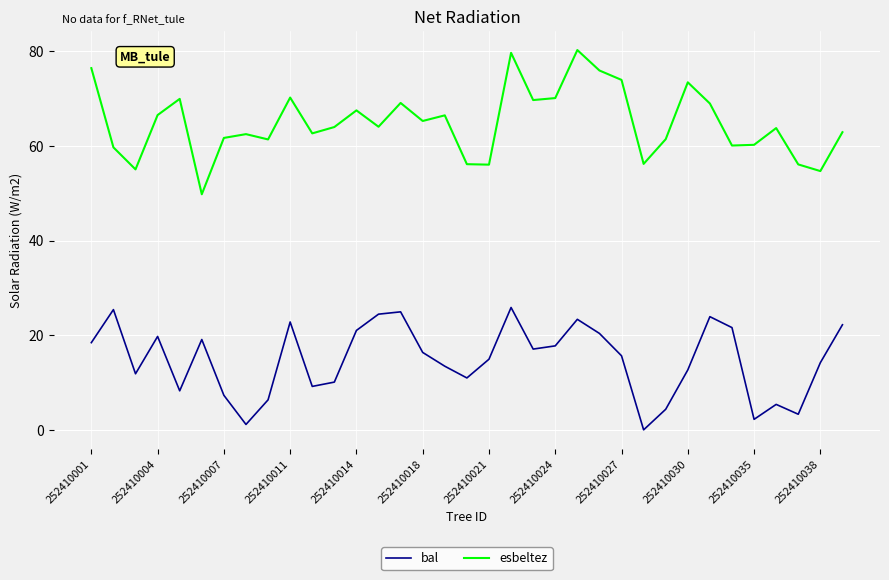

Rank the series by their average value, from highest to lowest.

esbeltez, bal